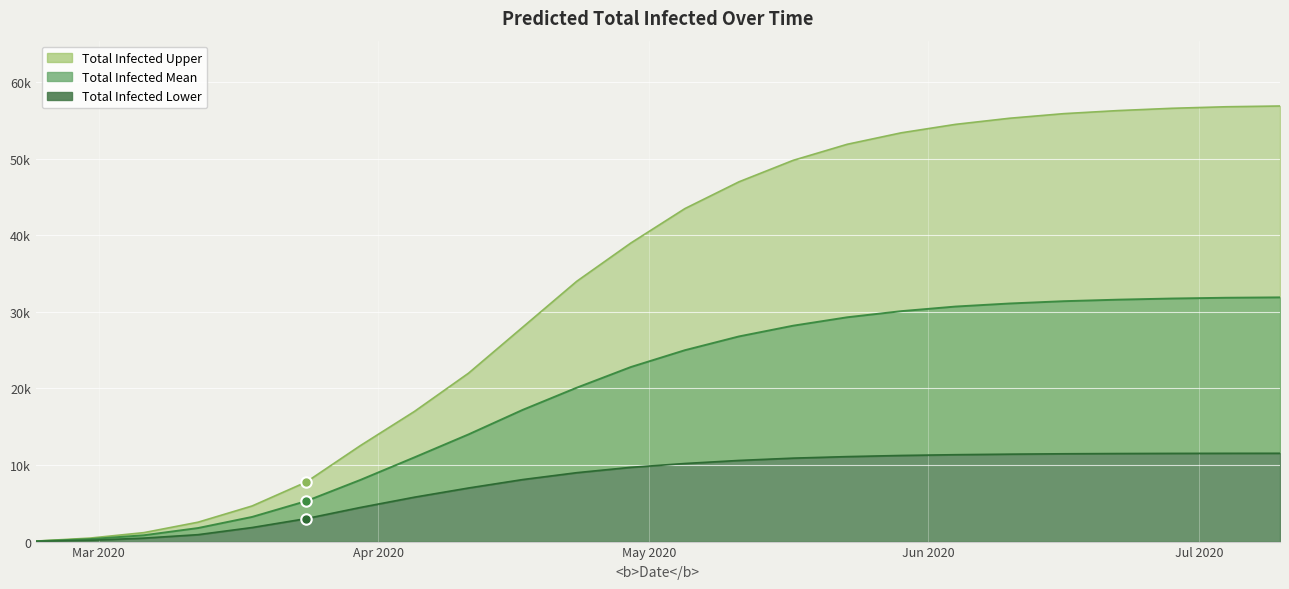

What is the difference between the Total Infected Lower values at 2020-07-04 and 2020-05-29?

280